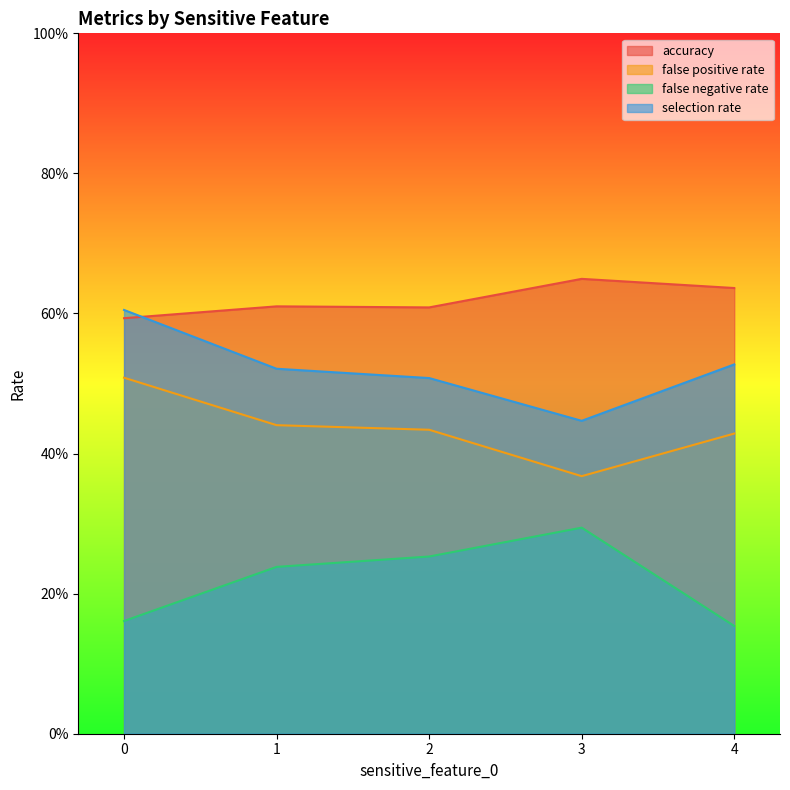

True or false: selection rate and false positive rate cross at least once.

False